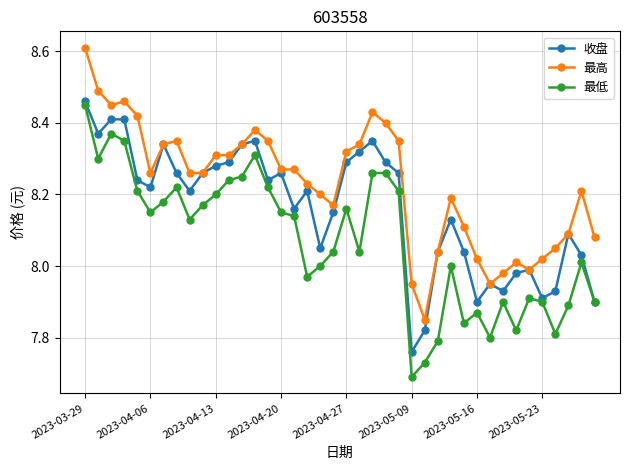

True or false: 最高 has more than 1 points higher than both neighbors.

True